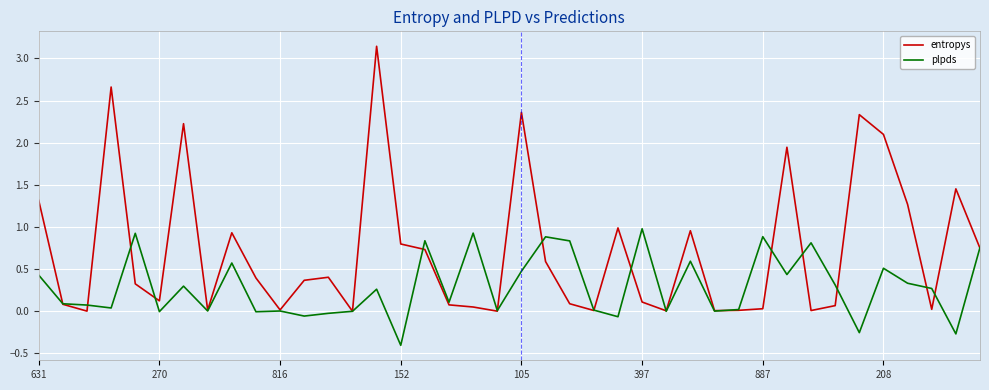

Which series has the largest total across all categories?

entropys